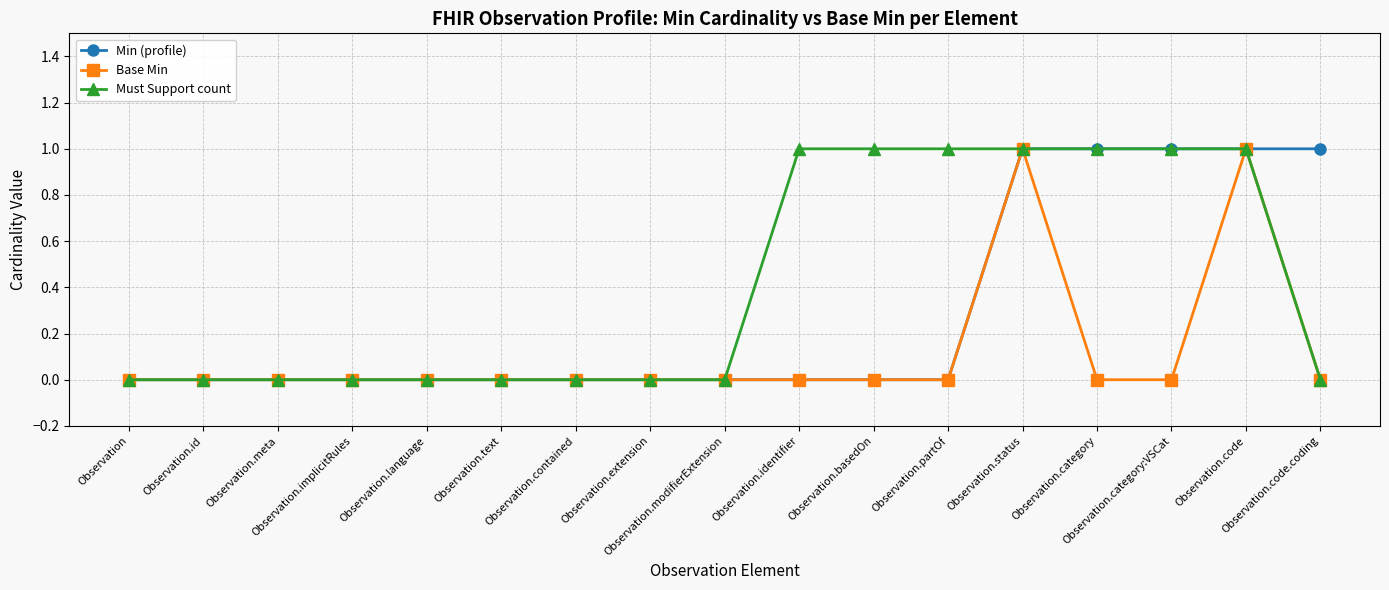

What position from the left is Observation.code?

16